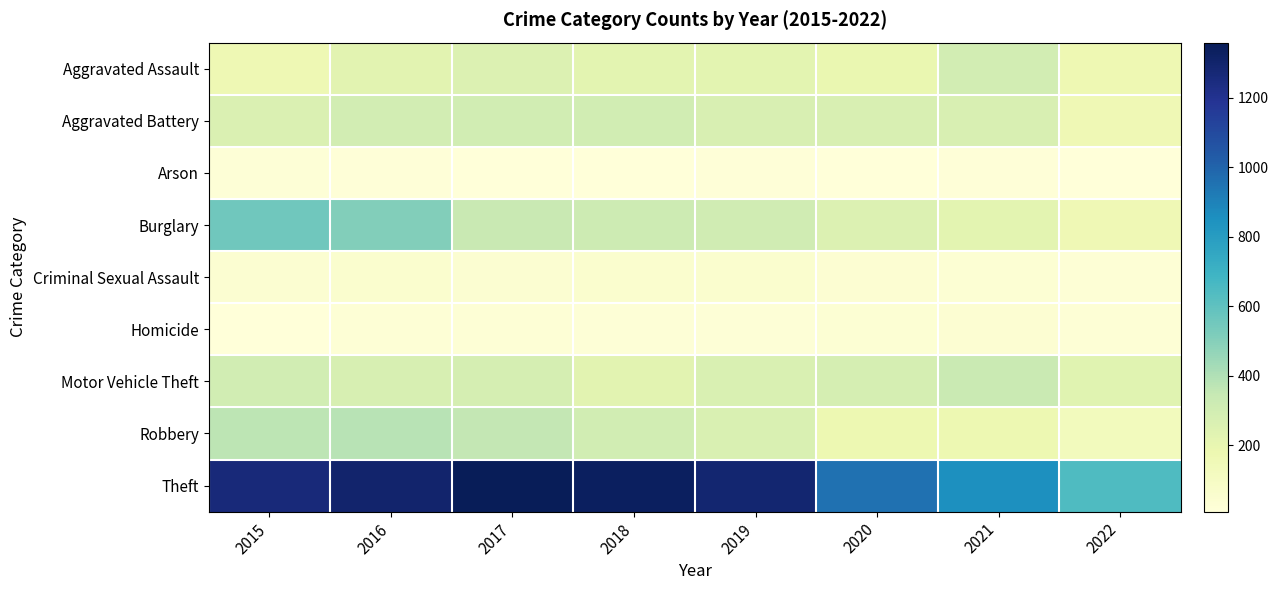

What is the spread (max minus min) of values at 2017?

1347